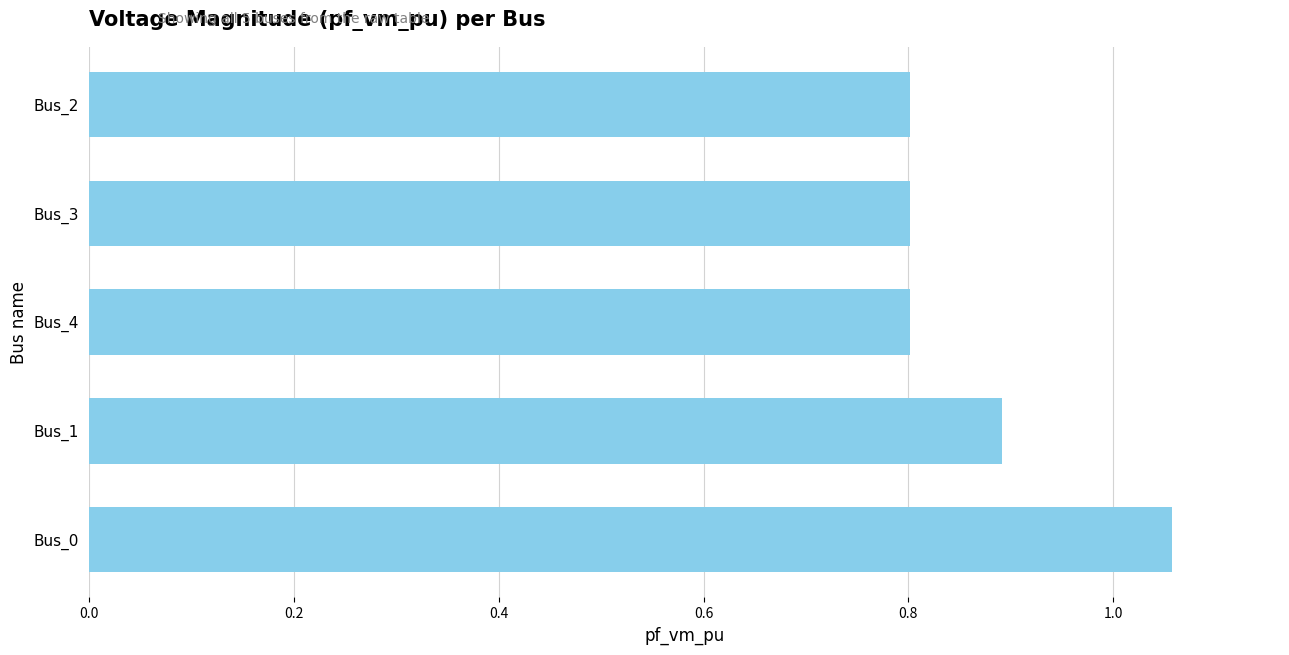

How many data points does each series have?

5